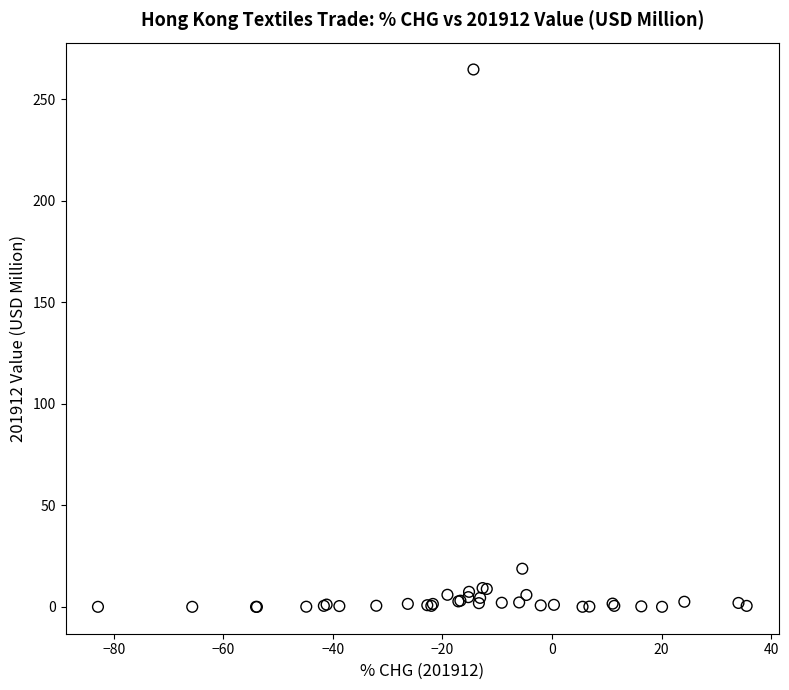

What Y value in the scatter plot is closest to 132?

18.8